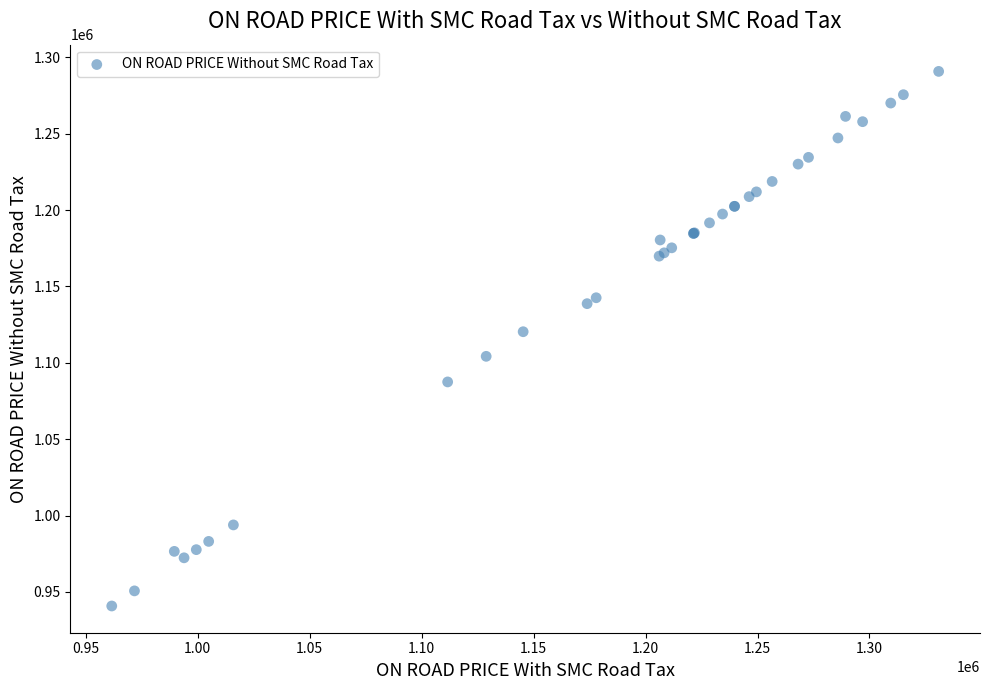

What Y value in the scatter plot is closest to 1115799?

1120367